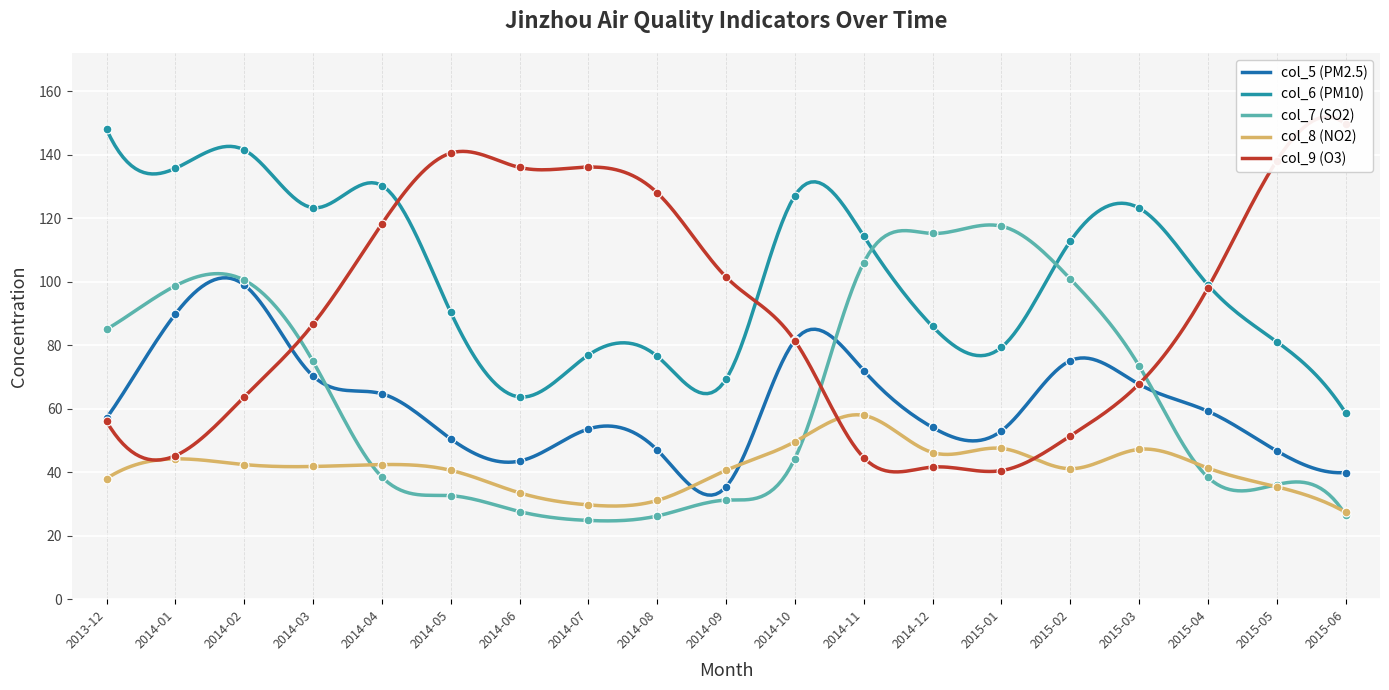

What is the total value across all series at 2015-06?

302.1